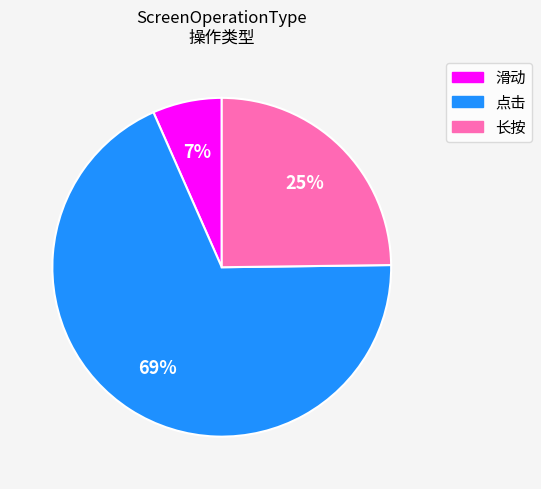

Which slice is the smallest?

滑动